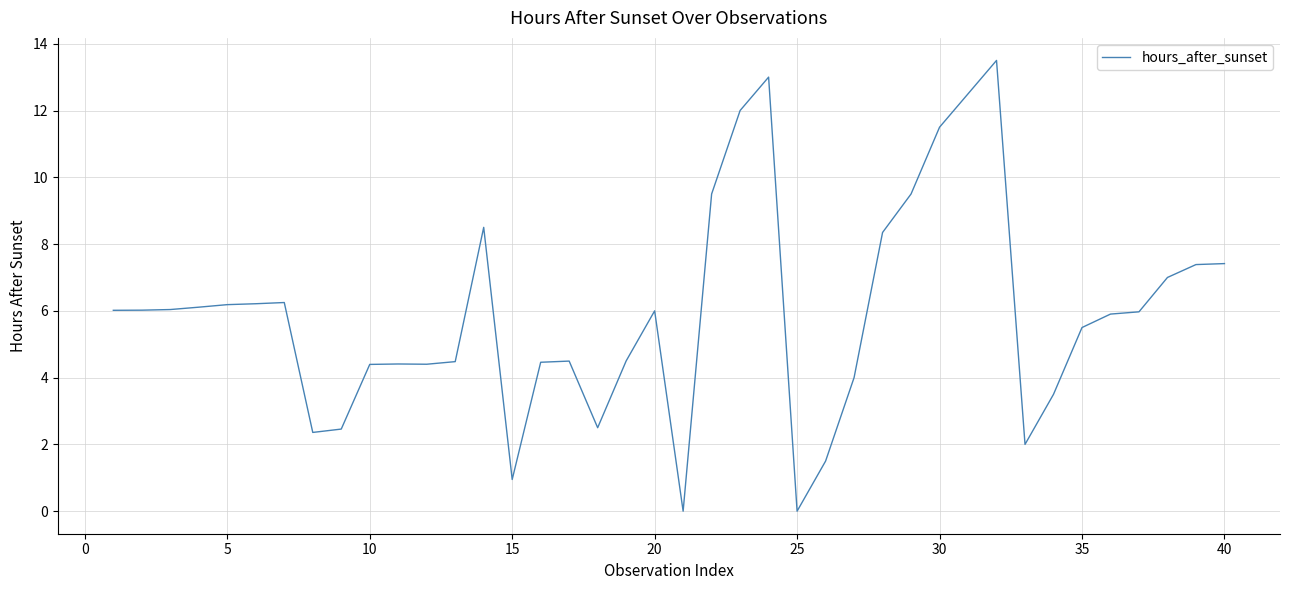

What is the maximum value shown in the chart?

13.5